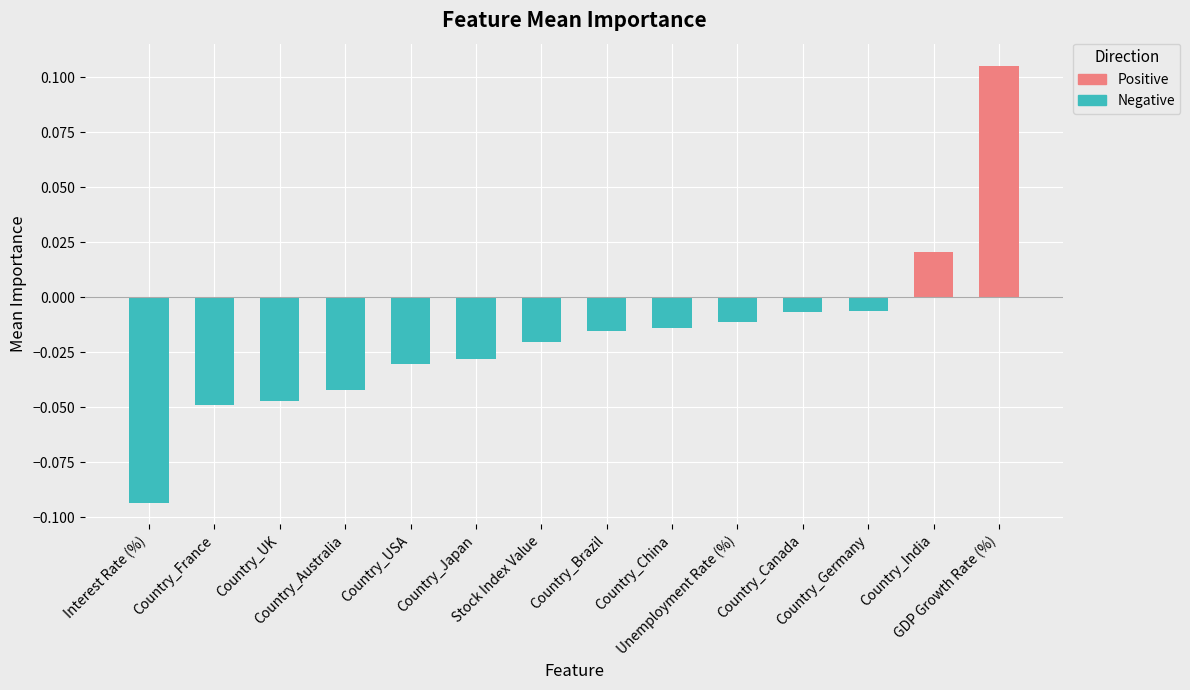

How many values are above zero?

2